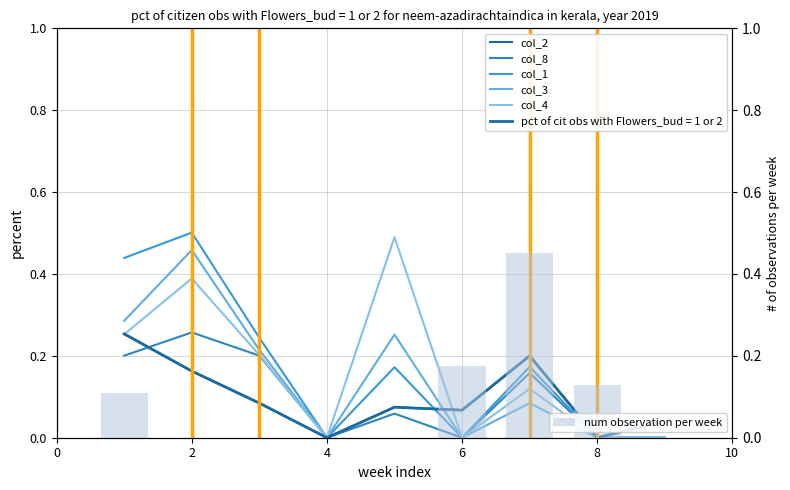

Is it true that col_1 equals 0.3 at 8?

False